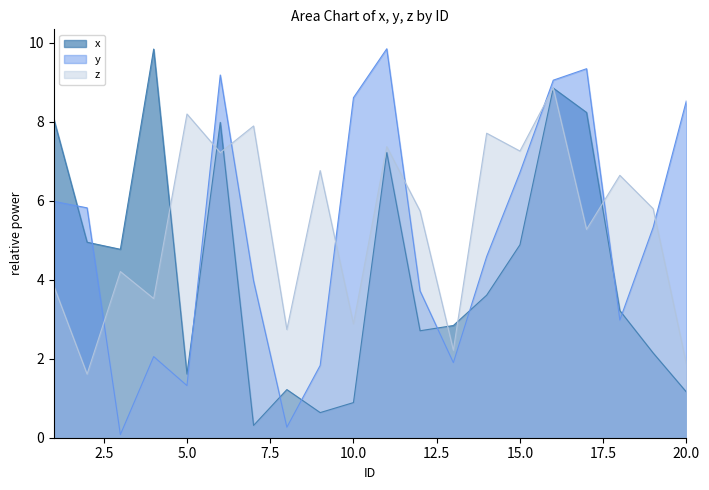

Count the number of categories in the chart.

20